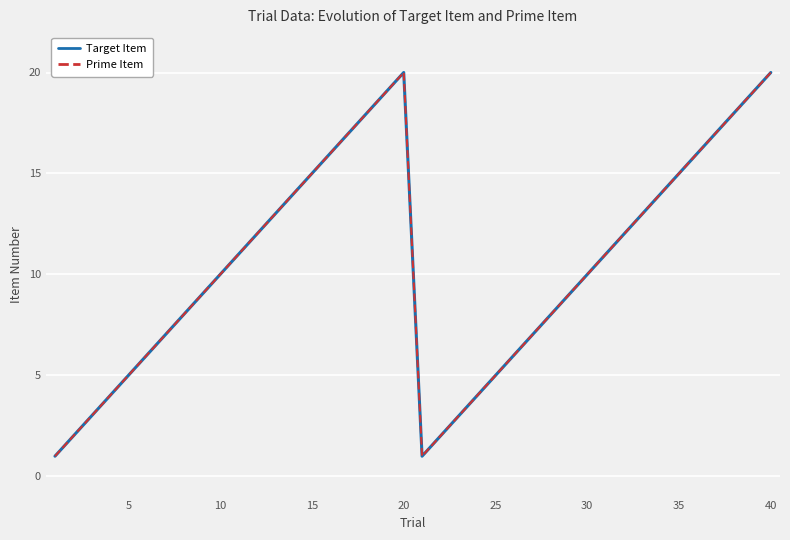

Is this an area chart (filled region under the line)?

No